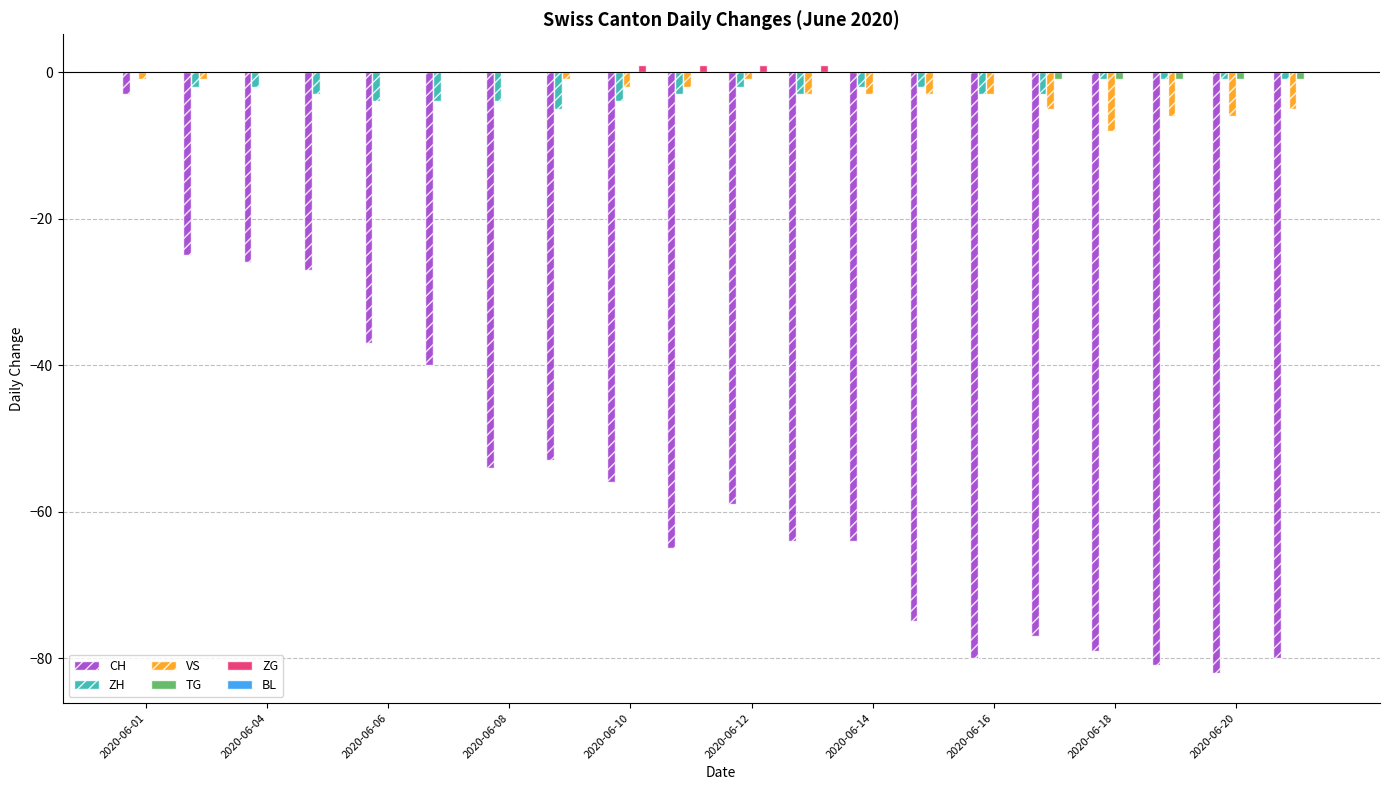

Which series has the widest spread of values?

CH